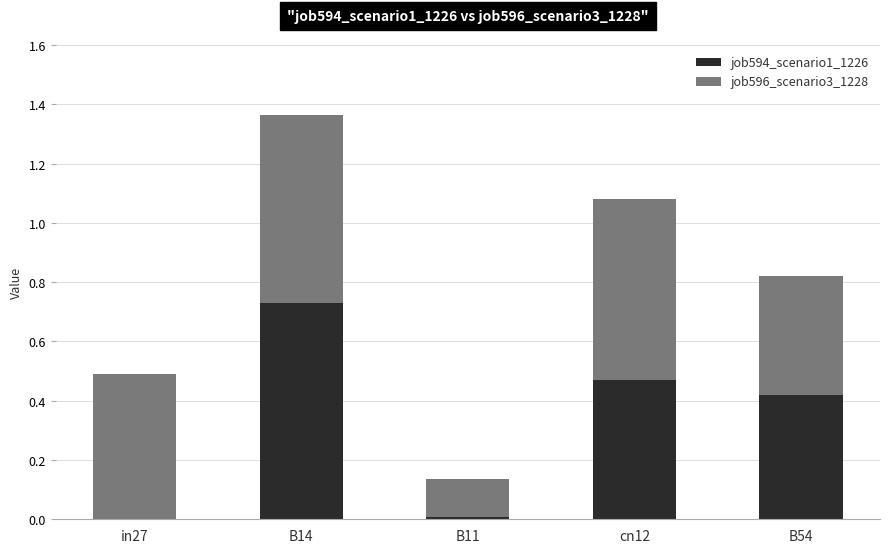

What is the total value across all series at cn12?

1.1